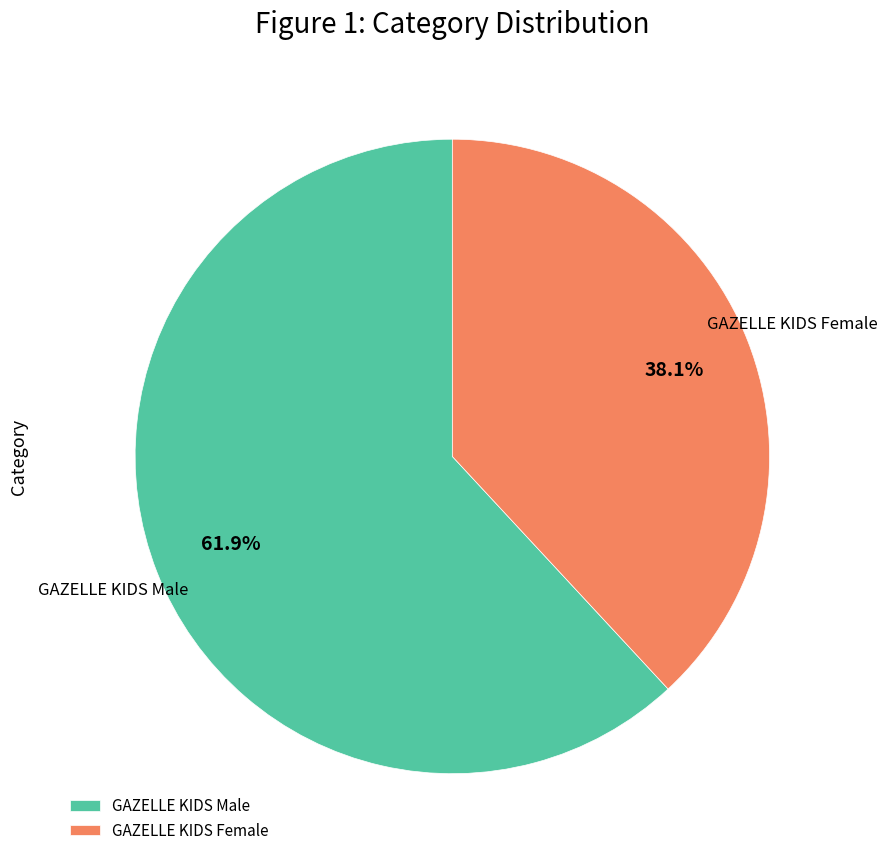

Rank the categories by value from lowest to highest.

GAZELLE KIDS Female, GAZELLE KIDS Male